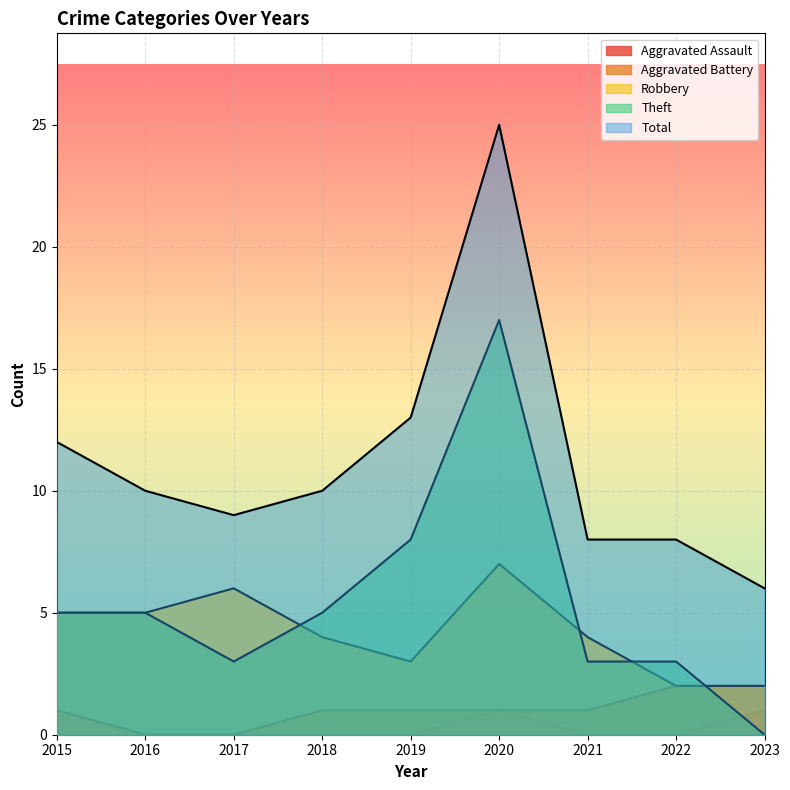

Is the value of Total at 2017 greater than the value of Theft at 2023?

Yes